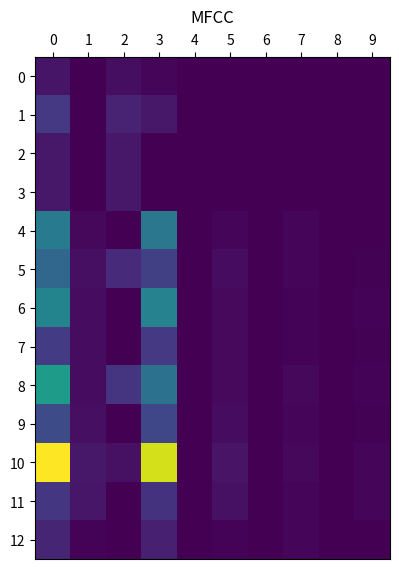

At which category does the chart reach its minimum across all series?

4